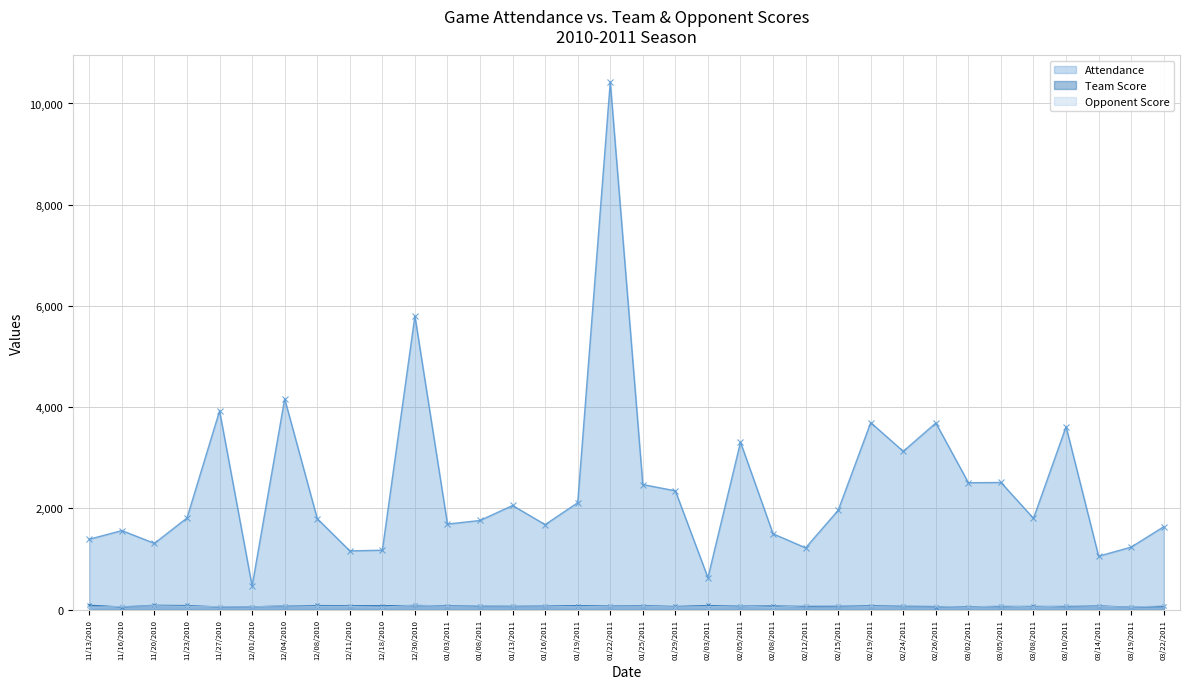

At which category does the chart reach its minimum across all series?

02/08/2011